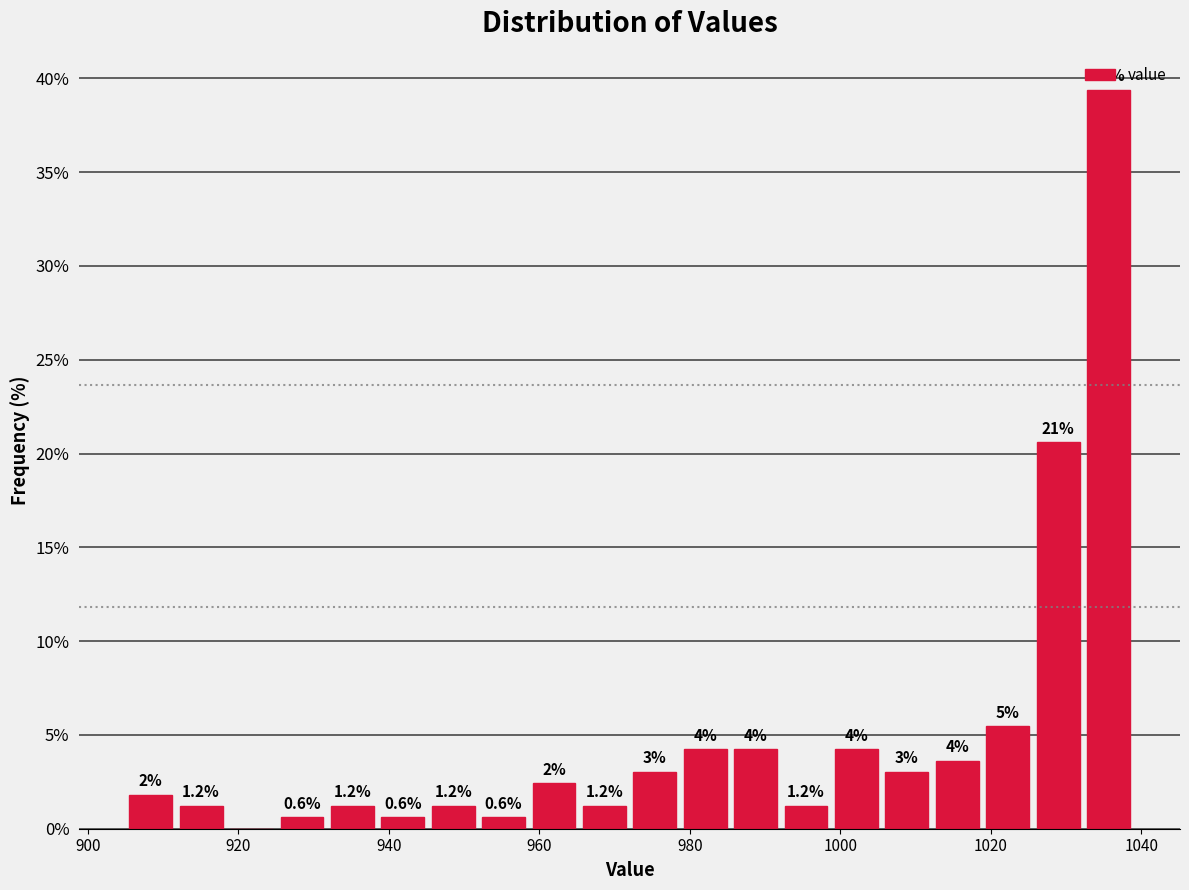

Around what value on the x-axis is the tallest bar? Give the approximate position of its centre, as read against the axis.

1036